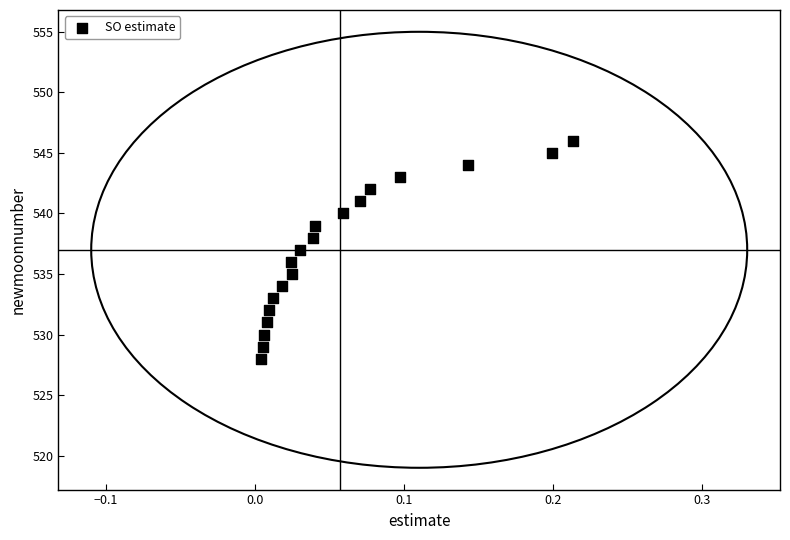

What is the range of Y values (max minus min)?

18